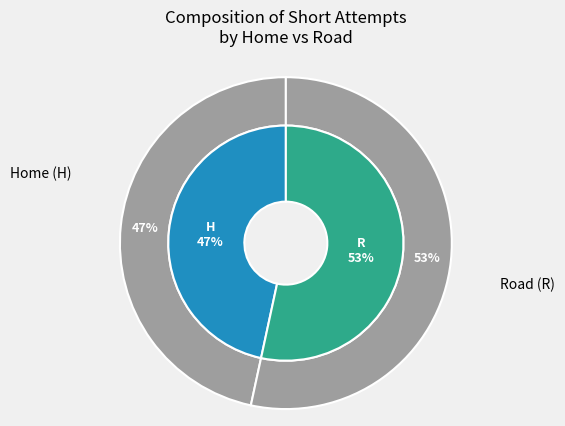

Count the number of slices in the pie.

2